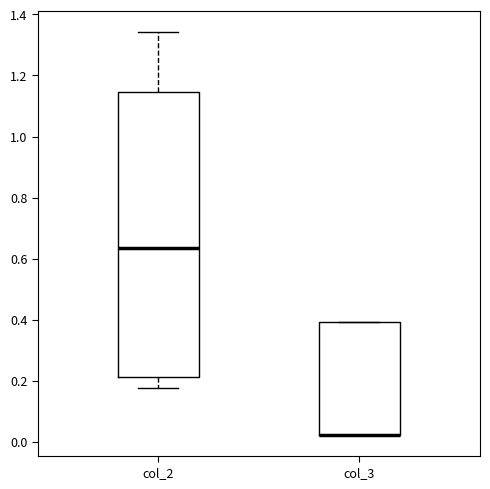

Reading left to right, transcribe this box plot: for each box, give where its median line is, the range the box spans, and where its two whiskers end, as read against the y-axis. The values are not printed on the chart, so give them approximately, as read against the axis.

col_2: median 0.64, box 0.22 to 1.14, whiskers 0.18 to 1.34
col_3: median 0.02 (drawn on the box's lower edge), box 0.02 to 0.40, whiskers 0.02 to 0.40